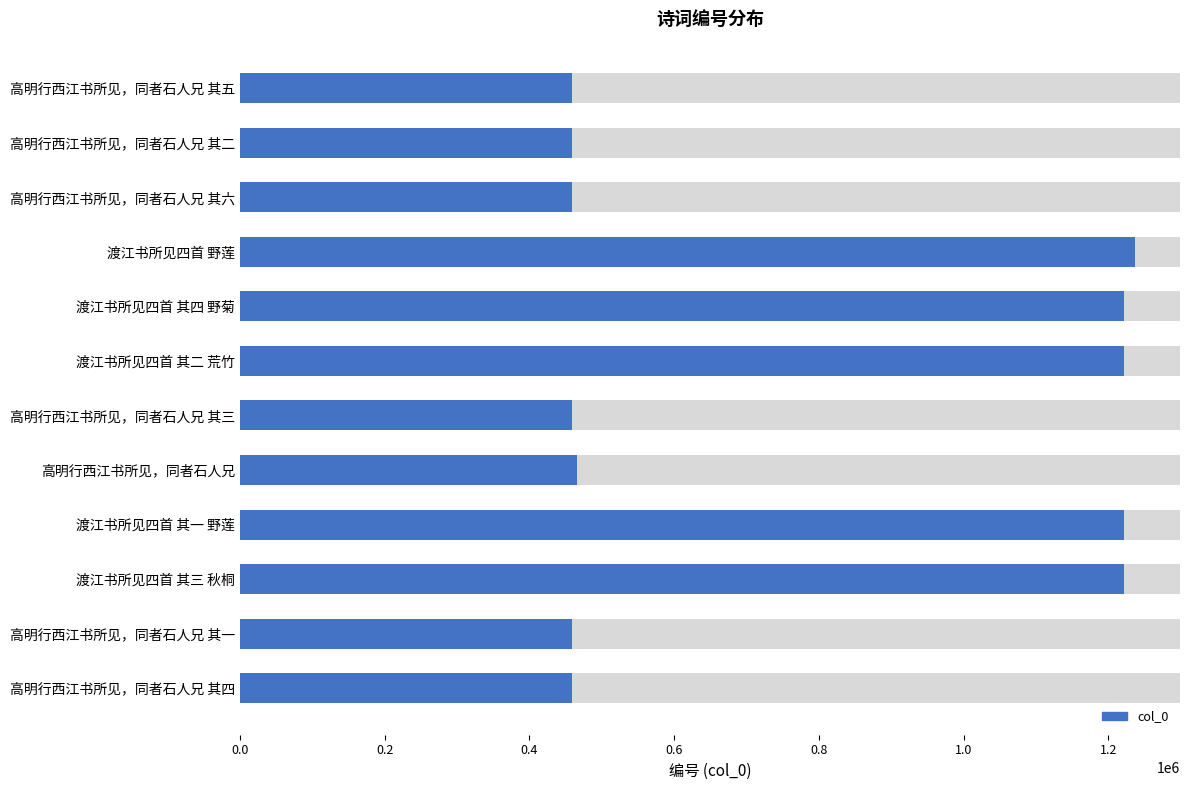

The chart shows a value of 608691 at 高明行西江书所见，同者石人兄 其一. True or false?

False